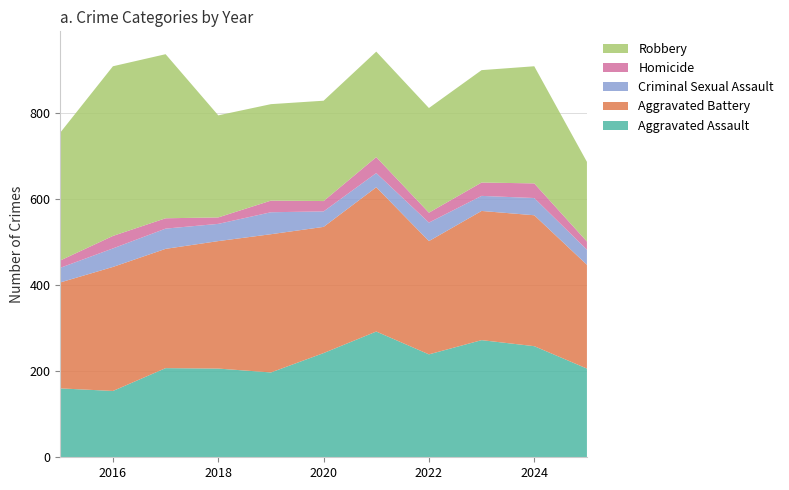

Reading right to left, what are all the values shown in this chart?

Aggravated Assault: 2025=206	2024=258	2023=272	2022=239	2021=292	2020=242	2019=197	2018=206	2017=207	2016=154	2015=160
Aggravated Battery: 2025=241	2024=304	2023=300	2022=263	2021=335	2020=293	2019=321	2018=296	2017=277	2016=288	2015=246
Criminal Sexual Assault: 2025=35	2024=40	2023=35	2022=43	2021=33	2020=36	2019=51	2018=40	2017=47	2016=43	2015=34
Homicide: 2025=19	2024=34	2023=31	2022=23	2021=37	2020=24	2019=27	2018=15	2017=24	2016=29	2015=17
Robbery: 2025=185	2024=272	2023=261	2022=243	2021=245	2020=233	2019=224	2018=237	2017=381	2016=394	2015=297